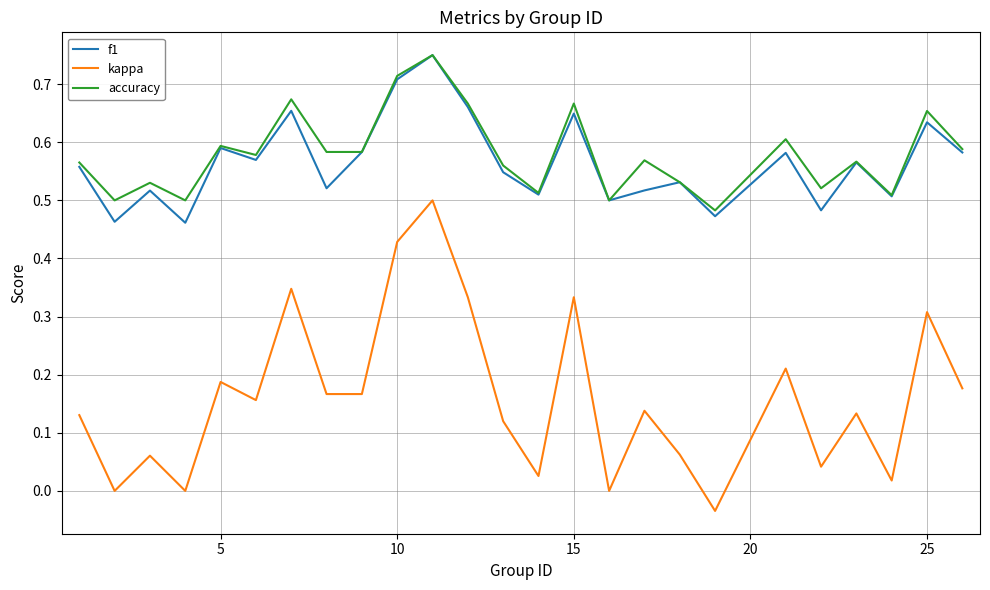

How many interior local peaks does the kappa series have?

9